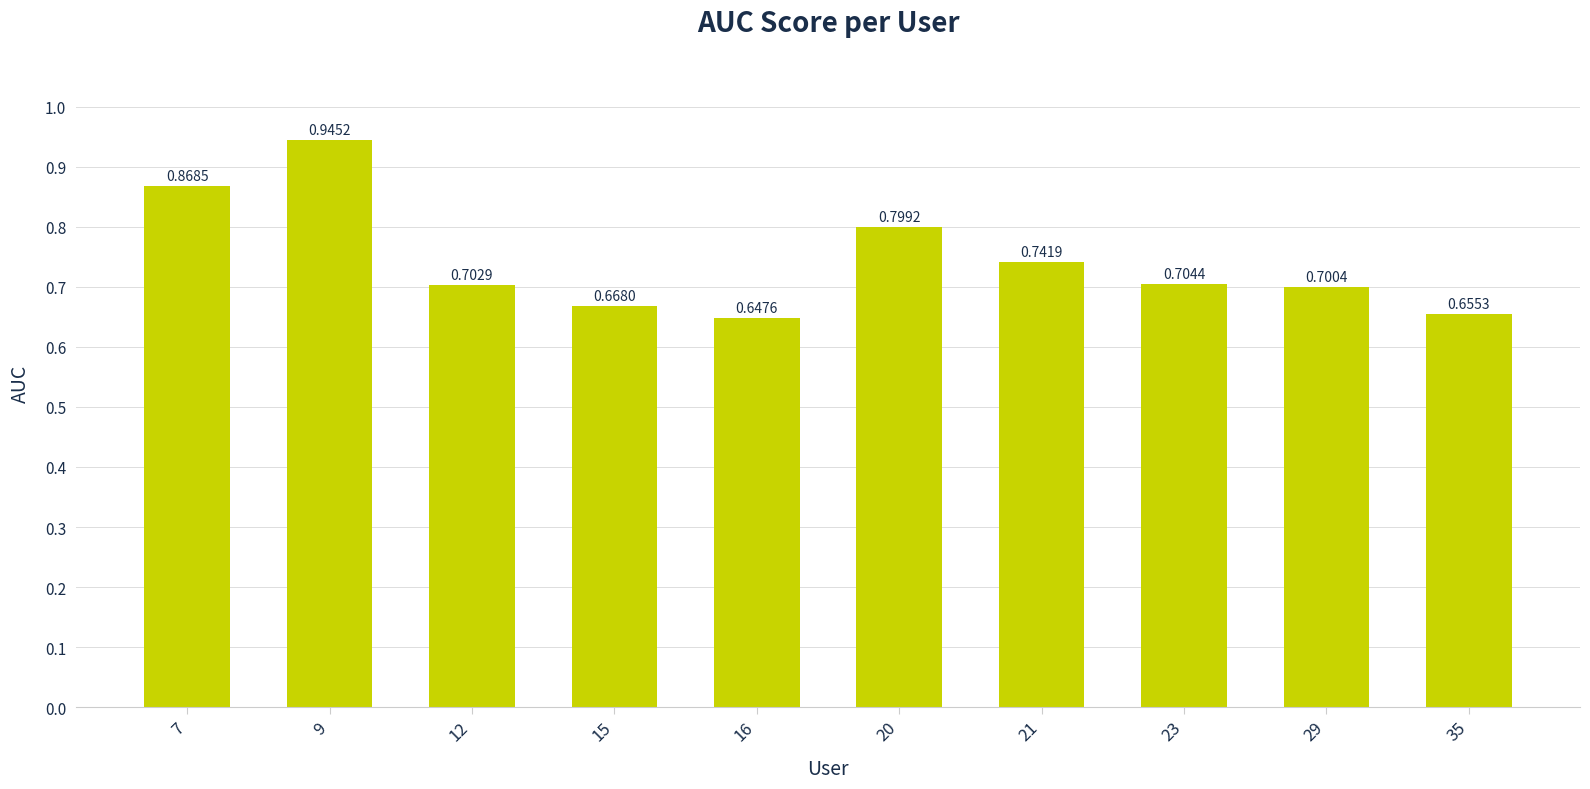

Between 15 and 16, which is larger?

15